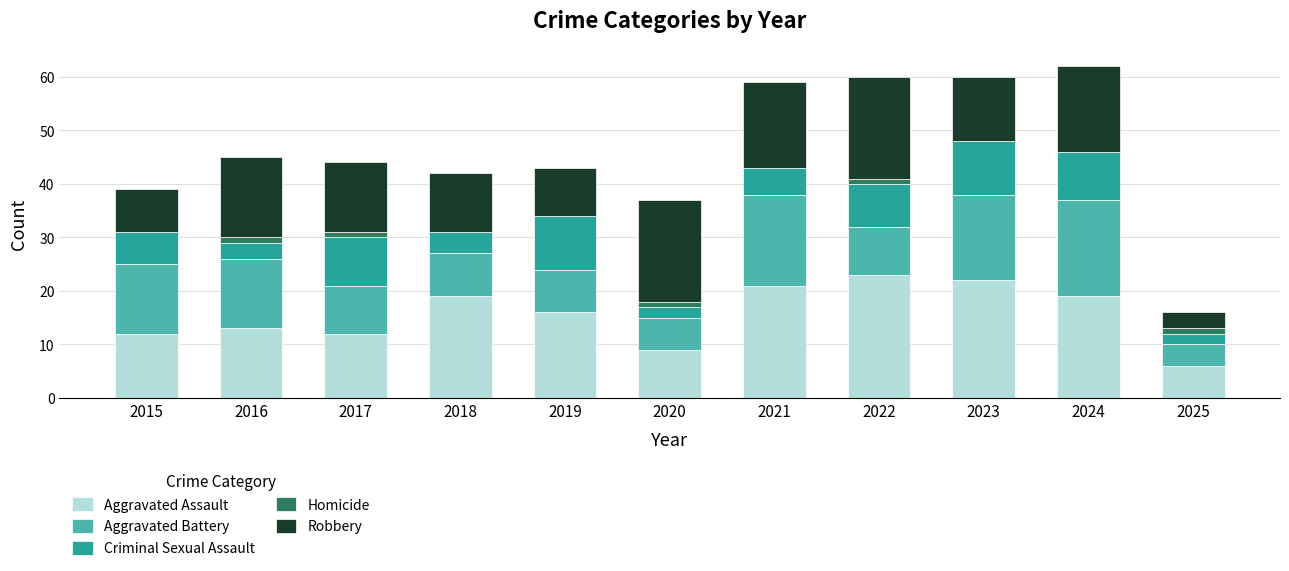

Are the bars grouped side by side (vs. stacked)?

No